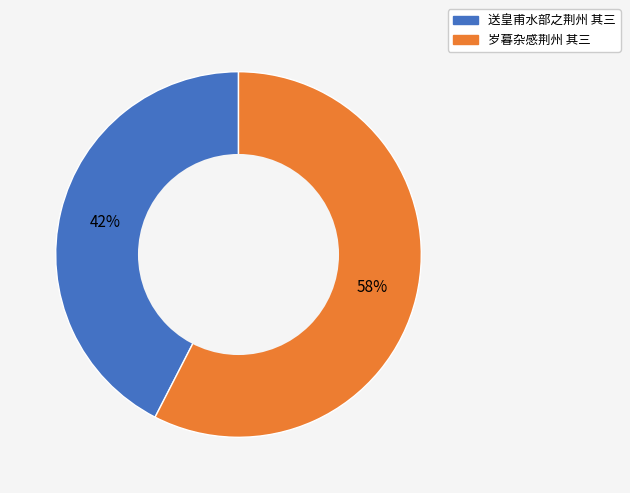

What is the ratio of the value at 岁暮杂感荆州 其三 to the value at 送皇甫水部之荆州 其三?

1.4